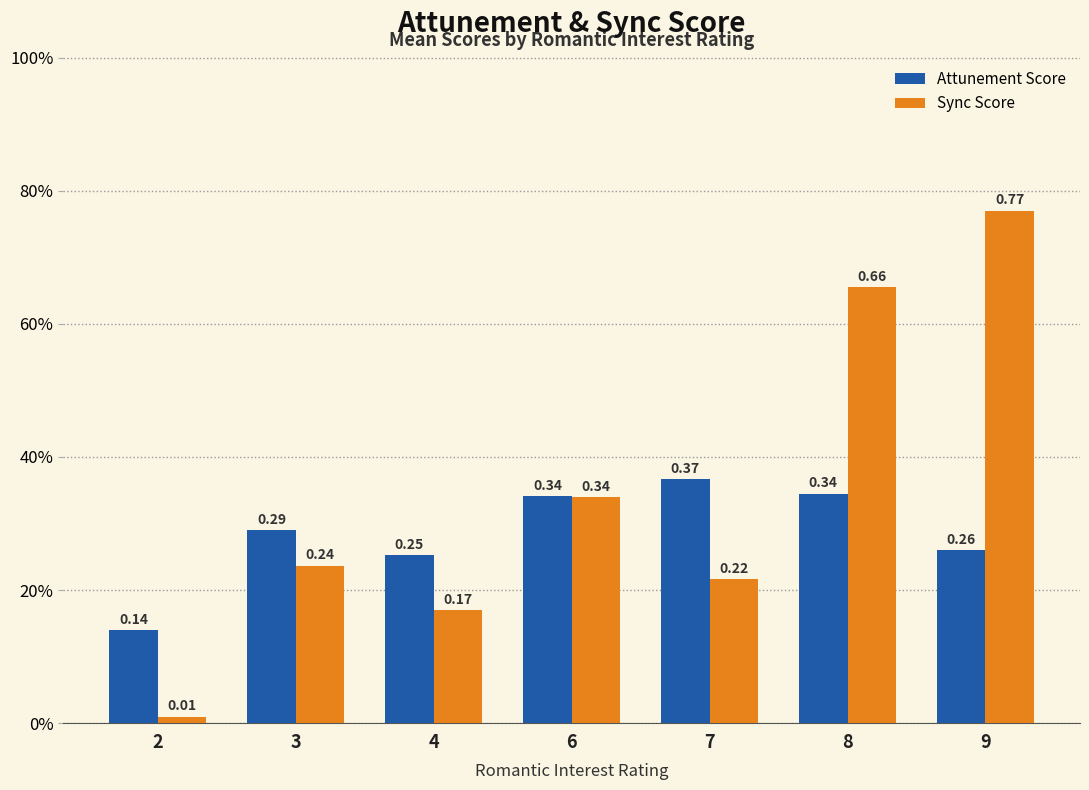

Rank the series by their maximum value, from highest to lowest.

Sync Score, Attunement Score